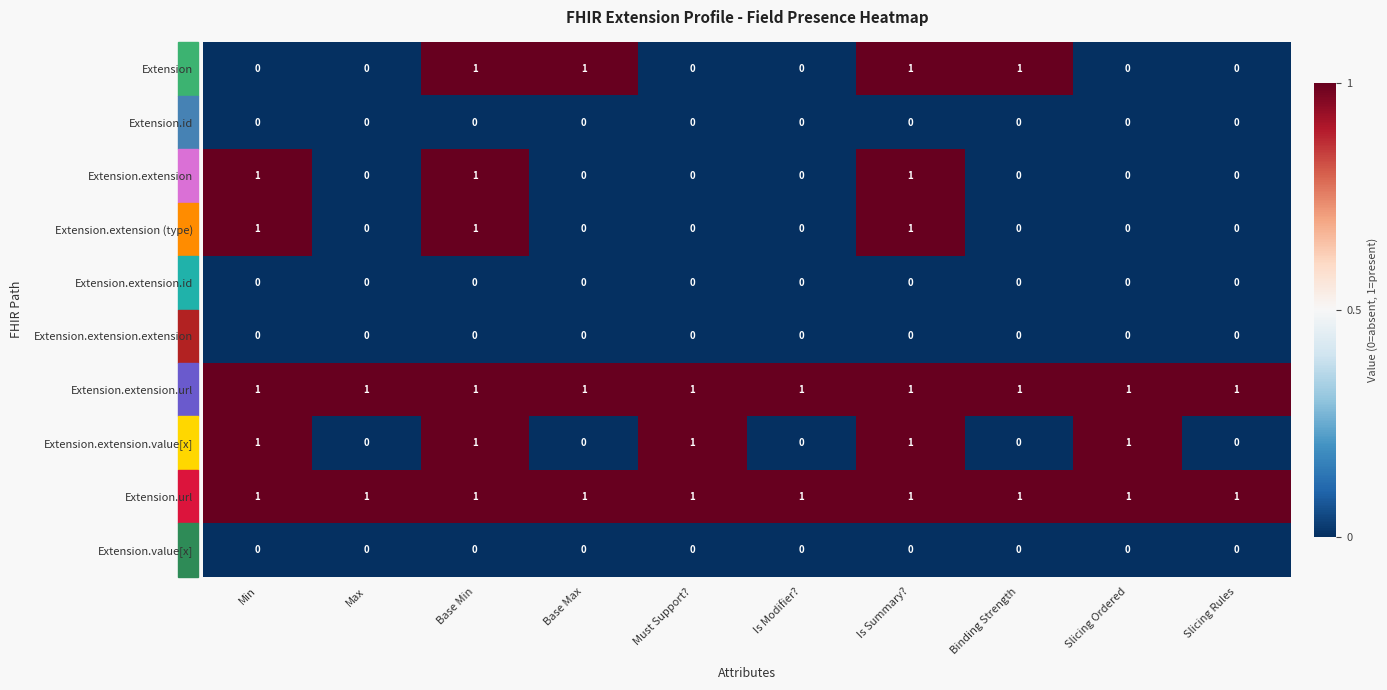

The value of Extension at Is Summary? is 0. True or false?

False